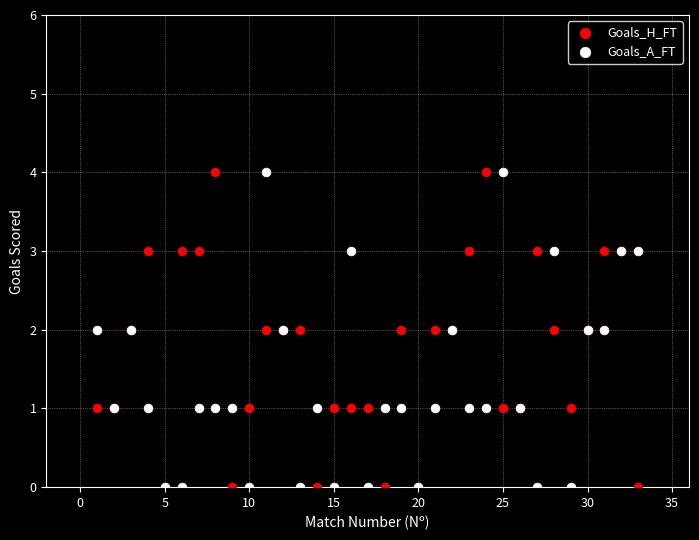

What are all the series names shown in the legend?

Goals_H_FT, Goals_A_FT